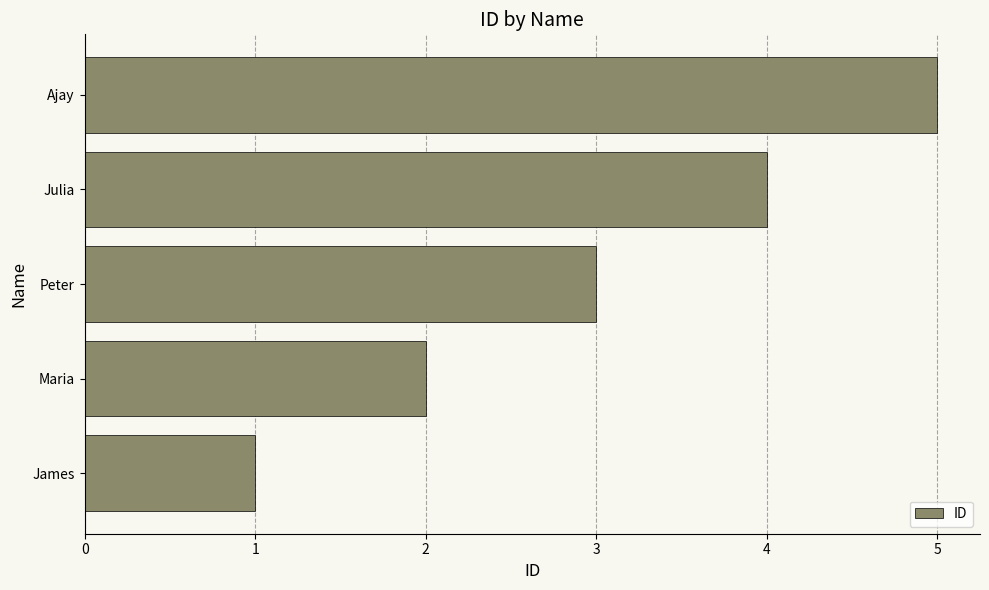

What is the change in value from Maria to Peter?

+1